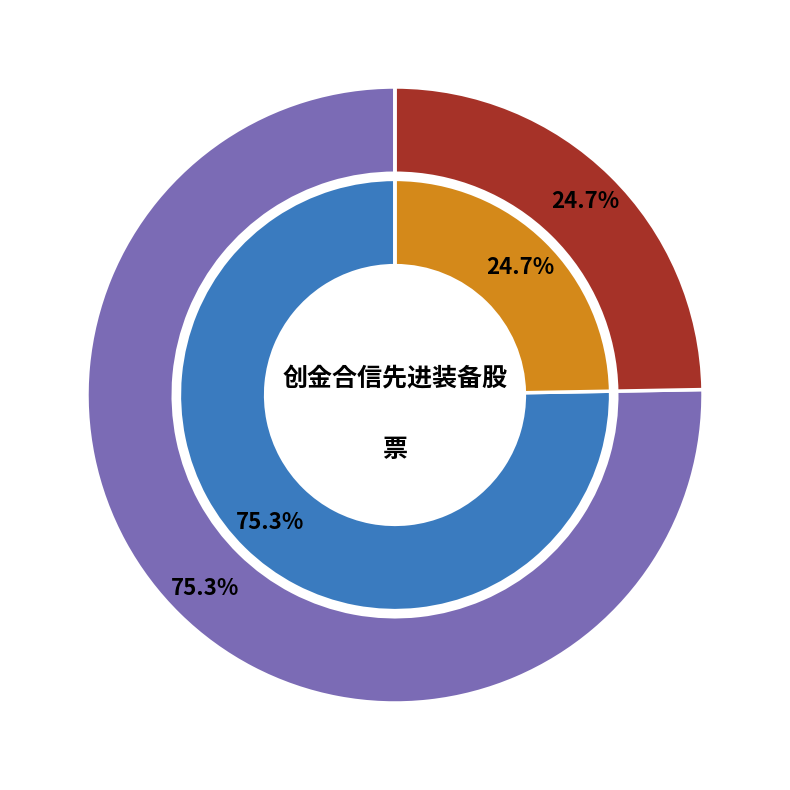

Between 创金合信先进装备股票A and 创金合信先进装备股票C, which is larger?

创金合信先进装备股票A